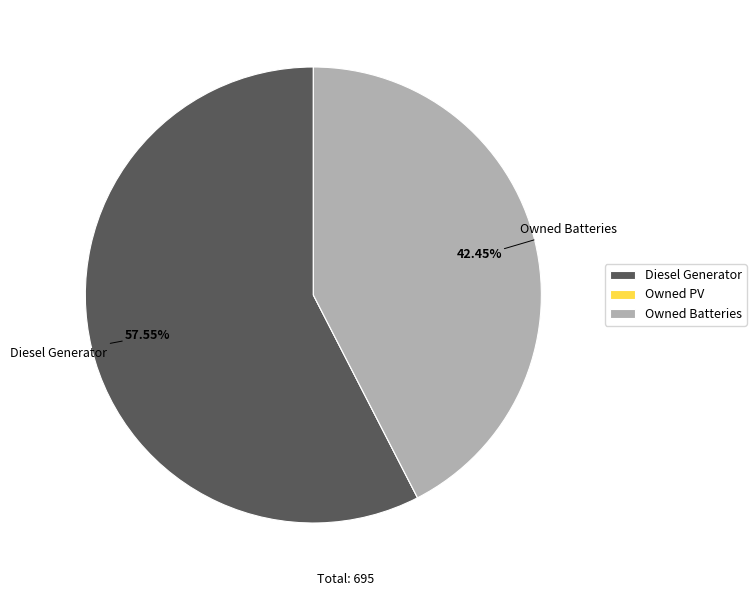

What is the largest slice in the pie chart?

Diesel Generator